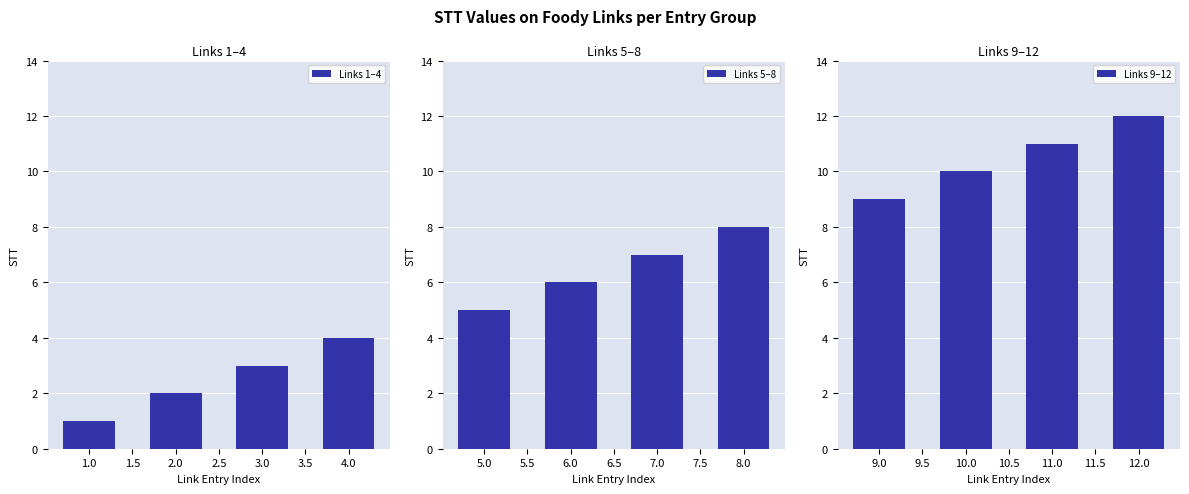

How many data points in Links 1–4 are less than 3?

2